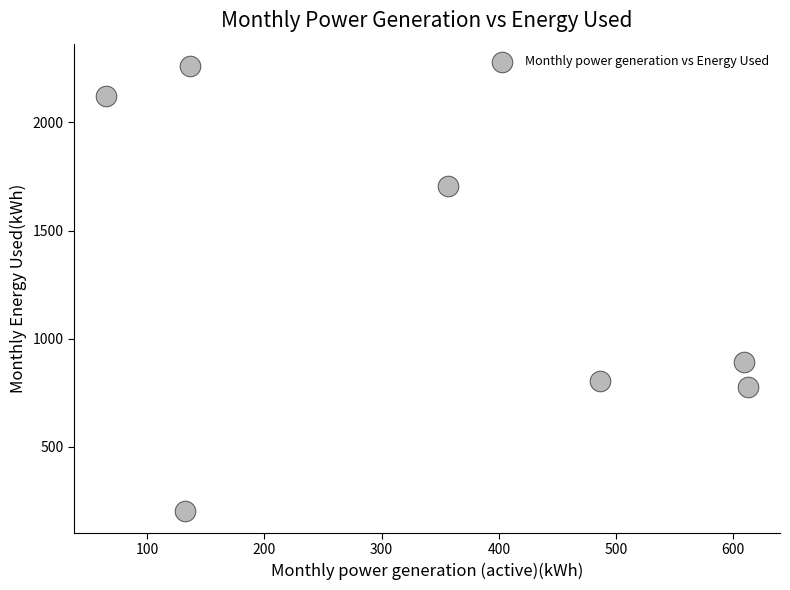

What is the average X value?

342.7